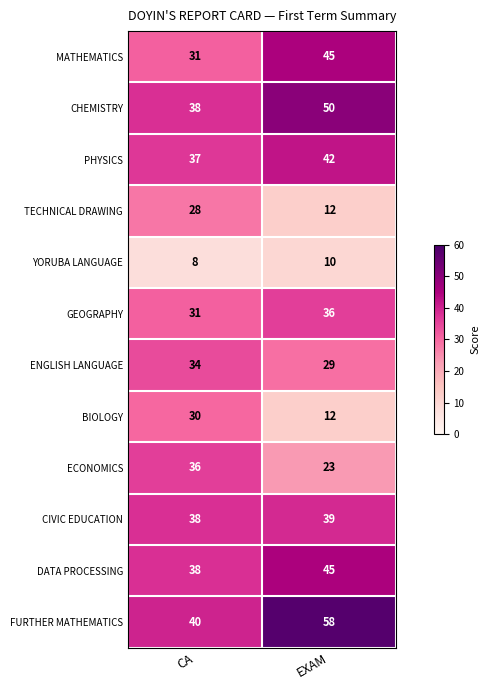

Reading left to right, list all the values displayed in this chart.

MATHEMATICS: CA=31	EXAM=45
CHEMISTRY: CA=38	EXAM=50
PHYSICS: CA=37	EXAM=42
TECHNICAL DRAWING: CA=28	EXAM=12
YORUBA LANGUAGE: CA=8	EXAM=10
GEOGRAPHY: CA=31	EXAM=36
ENGLISH LANGUAGE: CA=34	EXAM=29
BIOLOGY: CA=30	EXAM=12
ECONOMICS: CA=36	EXAM=23
CIVIC EDUCATION: CA=38	EXAM=39
DATA PROCESSING: CA=38	EXAM=45
FURTHER MATHEMATICS: CA=40	EXAM=58